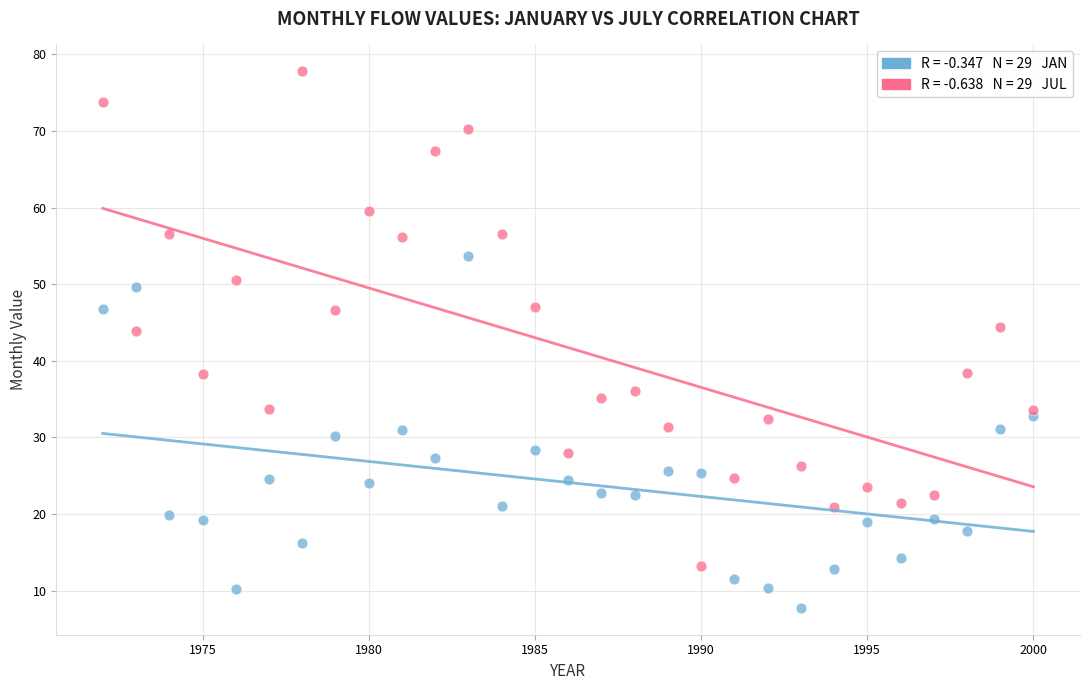

Across all data points, what is the range of X values (max minus min)?

28.0